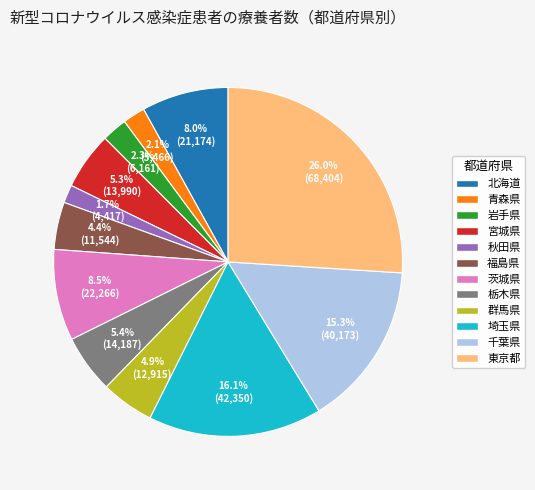

To the nearest percent, what is the combined percentage of 栃木県 and 宮城県?

11%